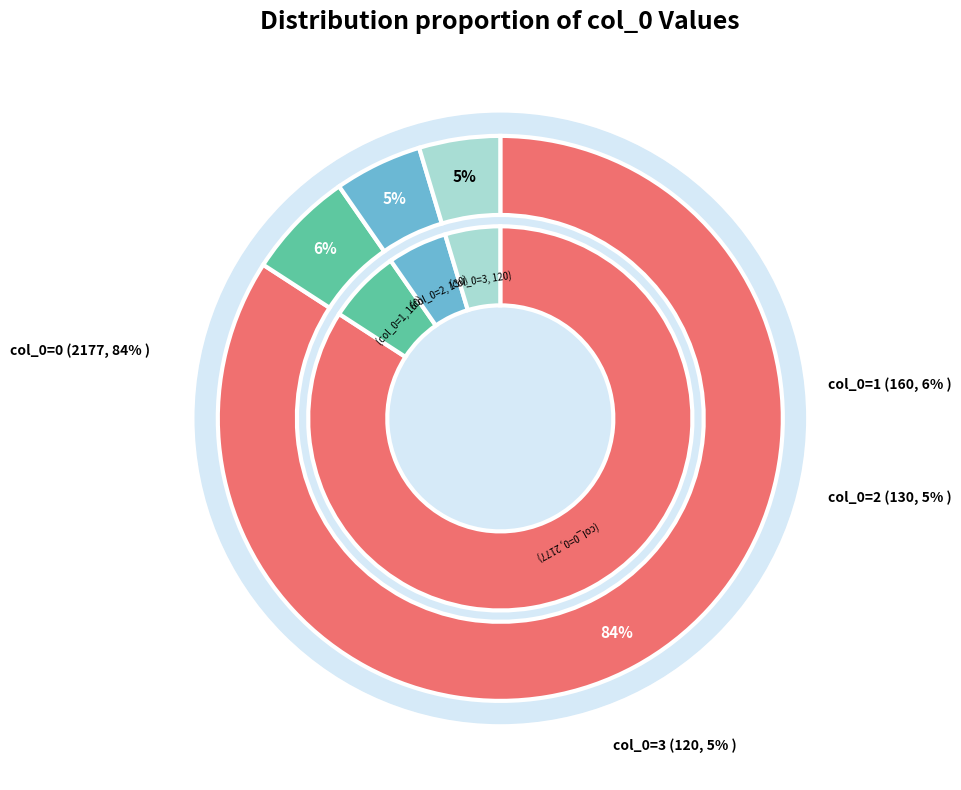

How many segments does this pie chart have?

4